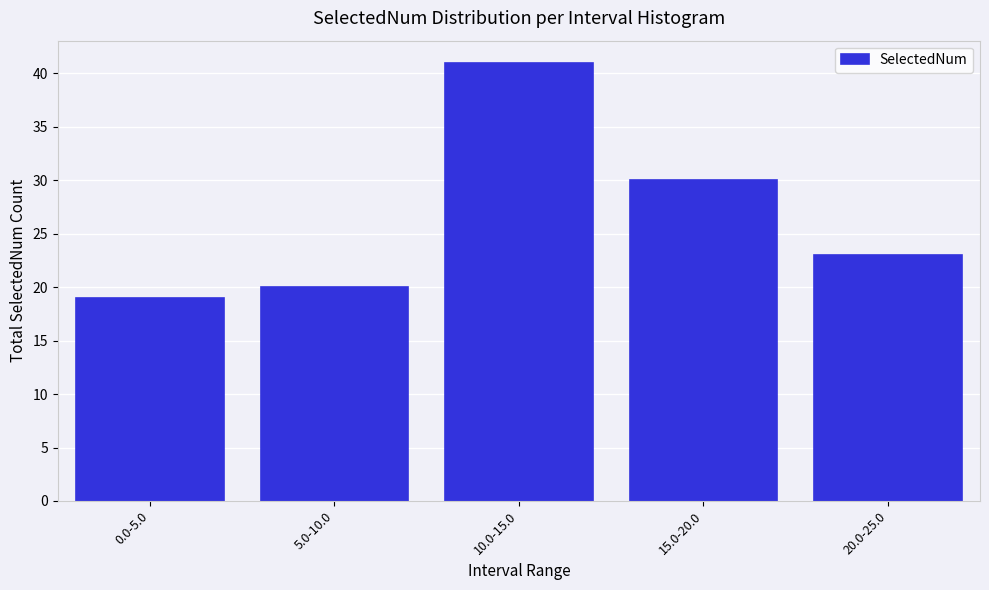

Reading right to left, what are all the values shown in this chart?

23	30	41	20	19